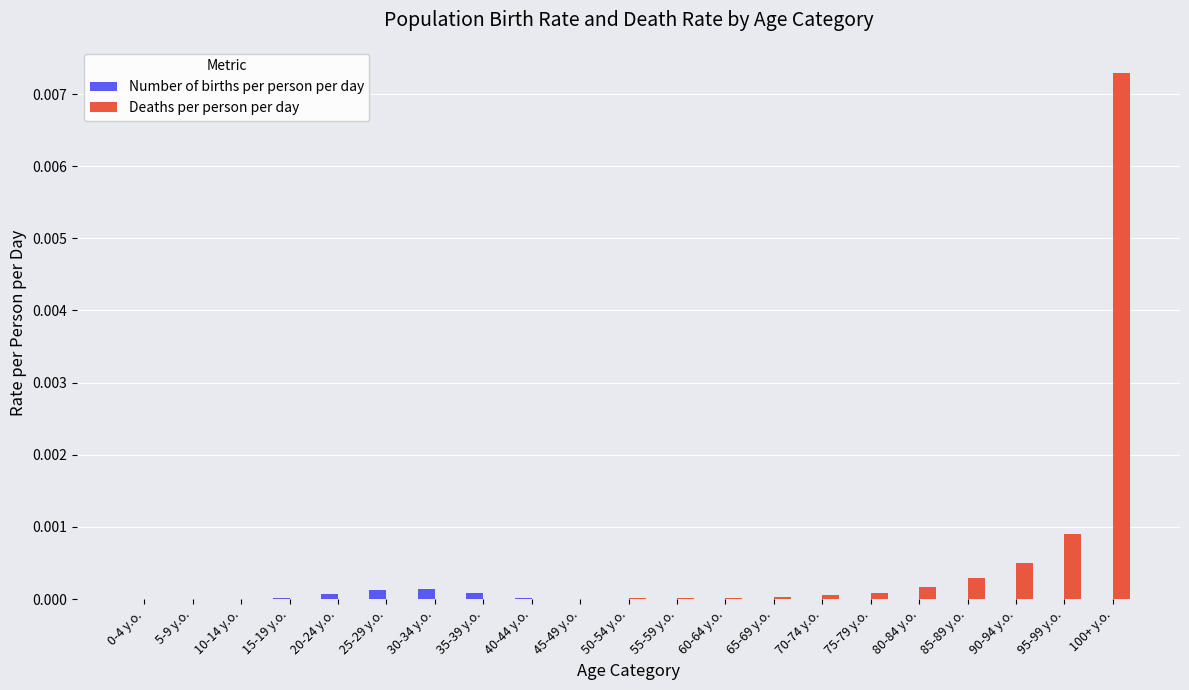

Are the bars horizontal?

No